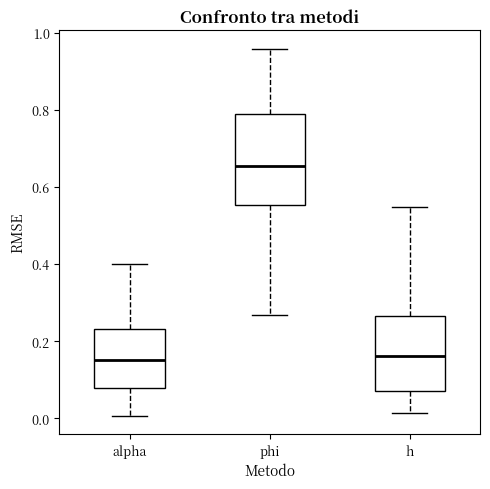

Reading left to right, transcribe this box plot: for each box, give where its median line is, the range the box spans, and where its two whiskers end, as read against the y-axis. The values are not printed on the chart, so give them approximately, as read against the axis.

alpha: median 0.16, box 0.08 to 0.24, whiskers 0.00 to 0.40
phi: median 0.66, box 0.56 to 0.78, whiskers 0.26 to 0.96
h: median 0.16, box 0.08 to 0.26, whiskers 0.02 to 0.54